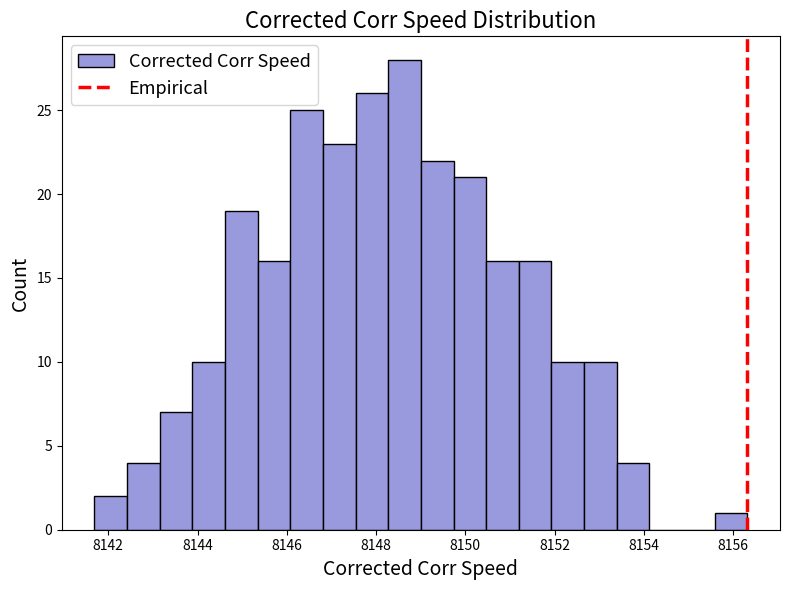

Read against the x-axis, roughly where is the centre of the tallest bar?

8148.6